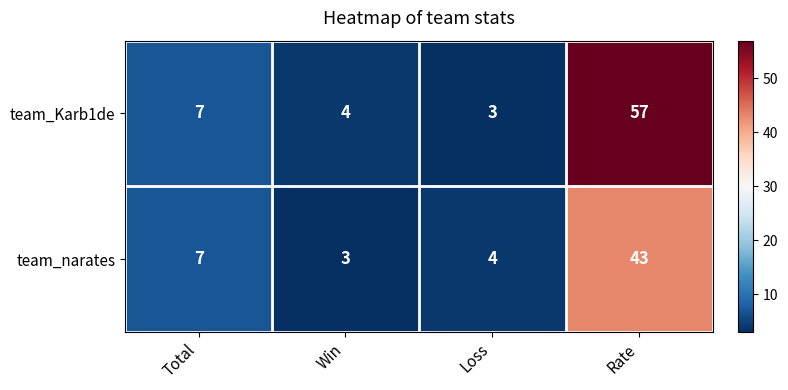

Which category has the lowest value in the team_narates series?

Win